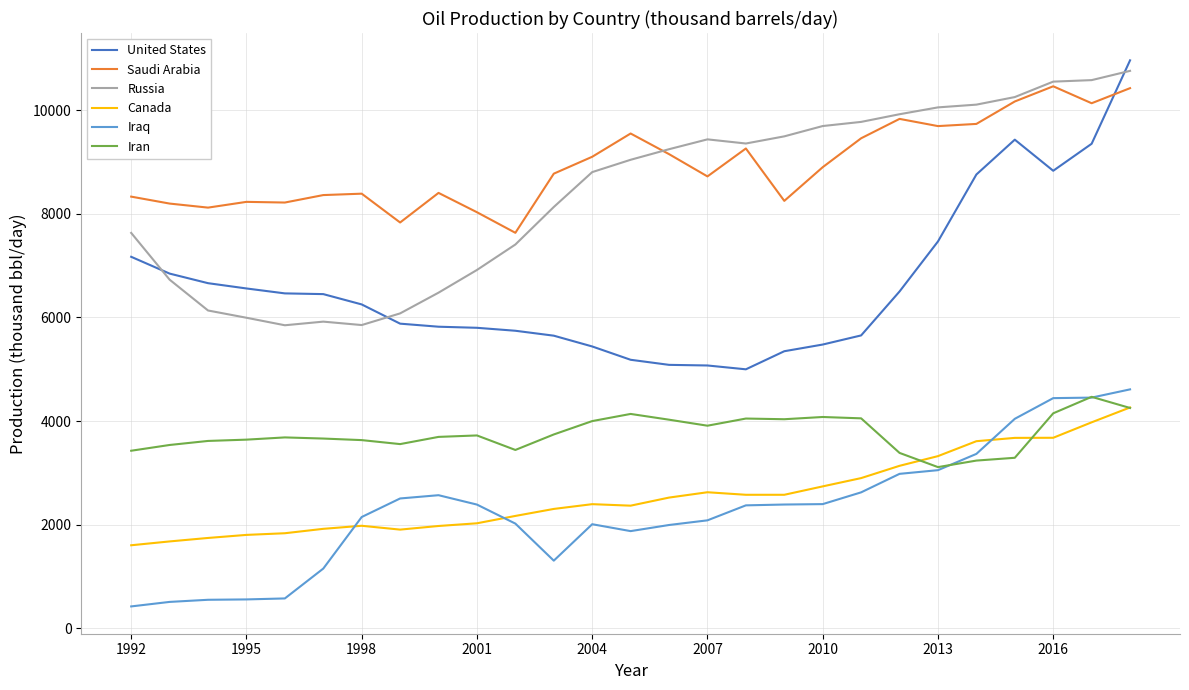

What is the maximum value shown in the chart?

10962